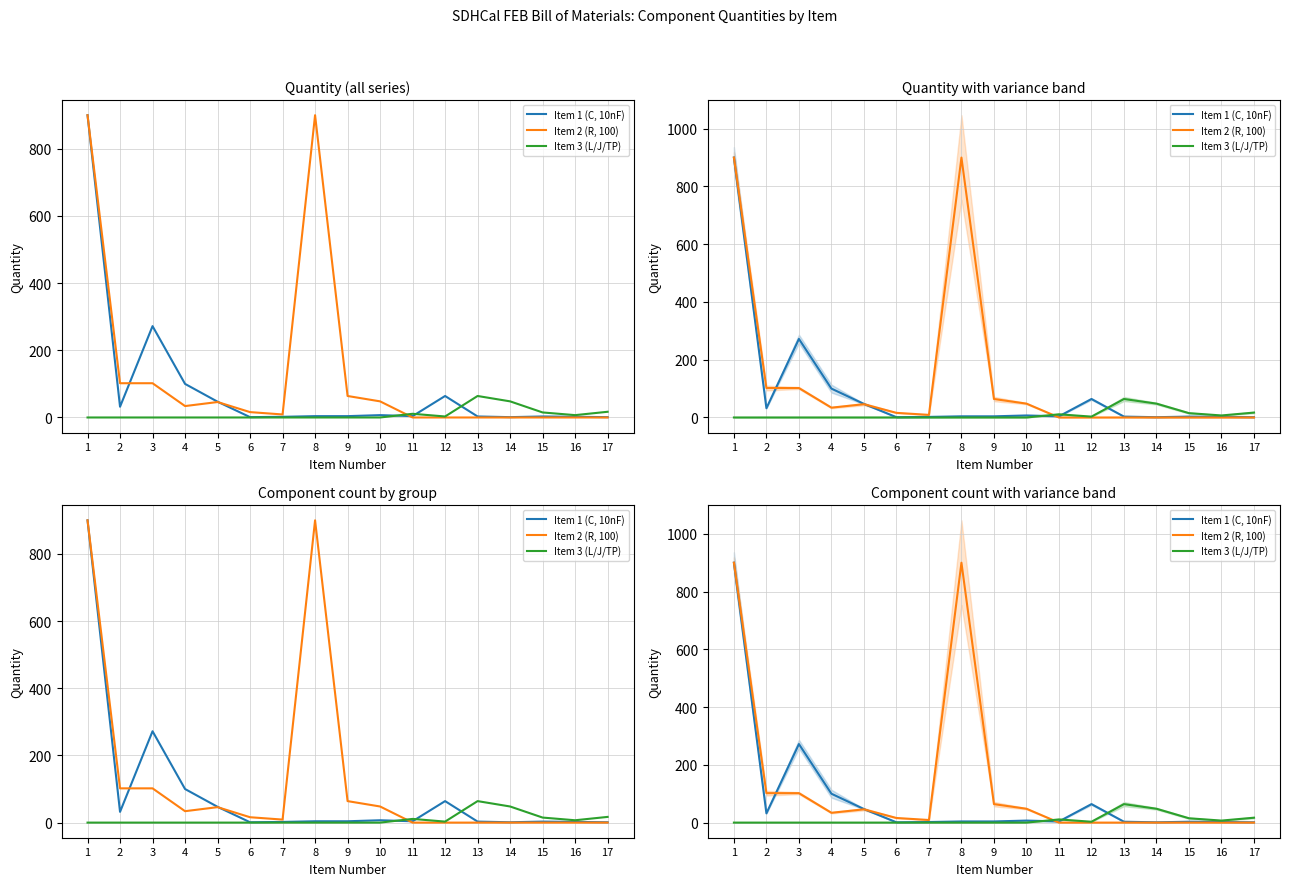

List the series in order of their overall mean, highest first.

Item 2 (R, 100), Item 1 (C, 10nF), Item 3 (L/J/TP)